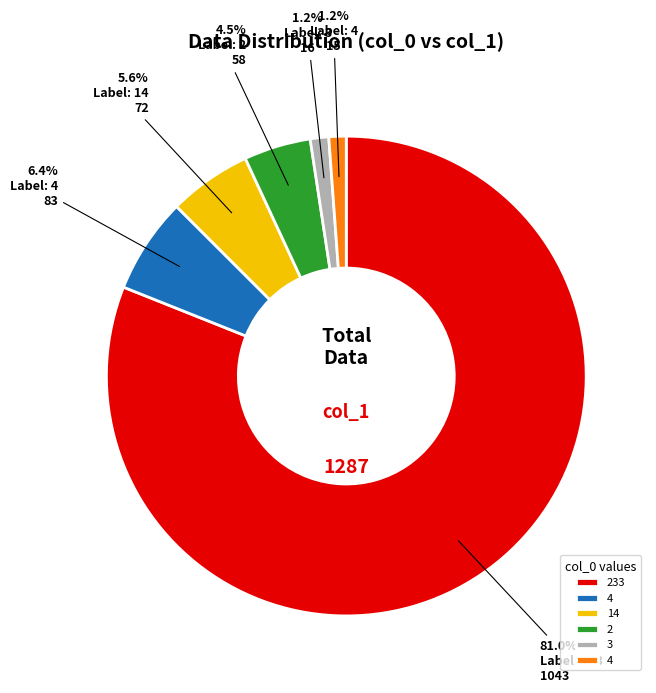

Does any single category account for the majority?

Yes